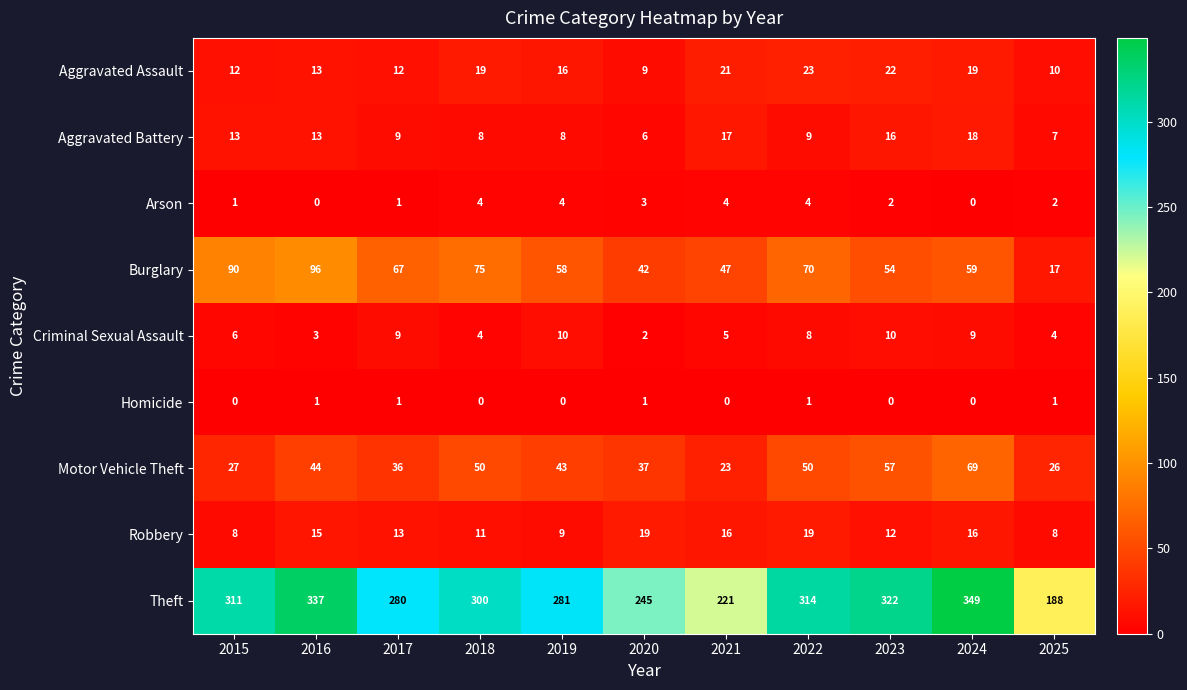

Which label corresponds to the largest value in the chart?

2024